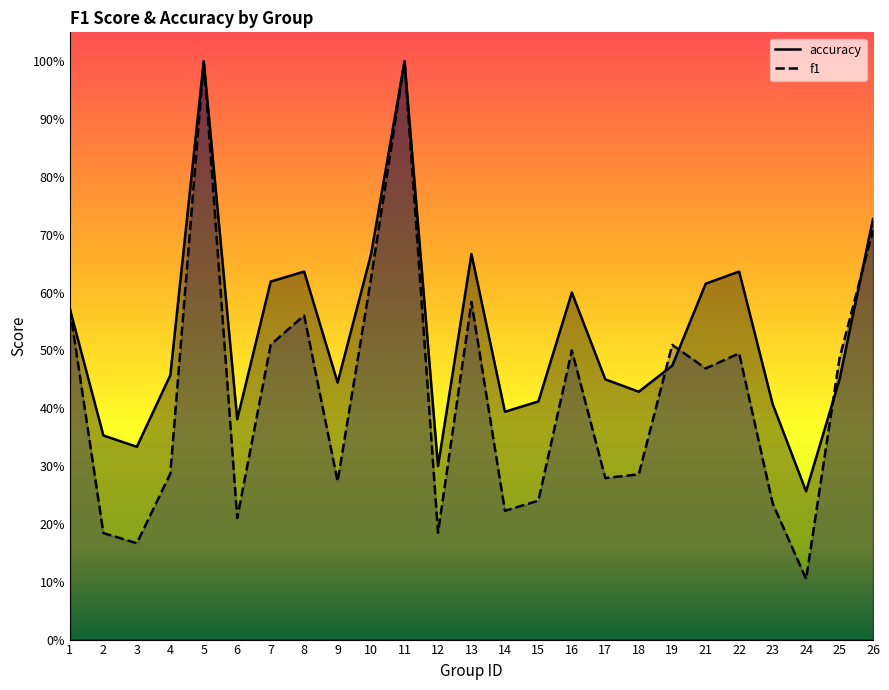

What is the value of the accuracy point at the 21st from the left?

0.6